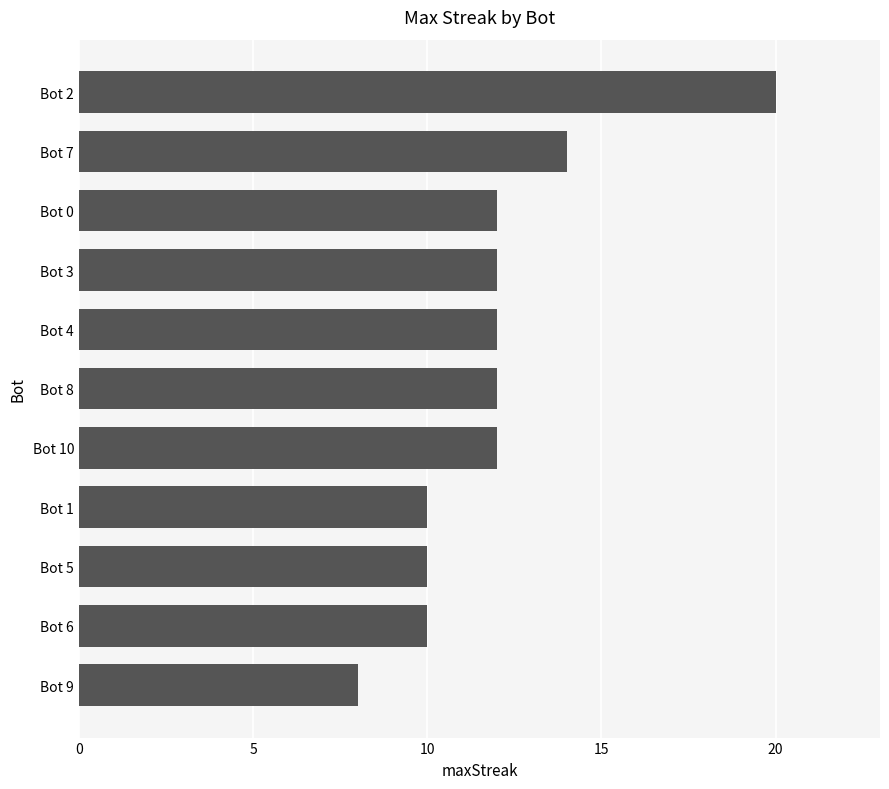

Reading top to bottom, list all the values displayed in this chart.

Bot 2=20	Bot 7=14	Bot 0=12	Bot 3=12	Bot 4=12	Bot 8=12	Bot 10=12	Bot 1=10	Bot 5=10	Bot 6=10	Bot 9=8